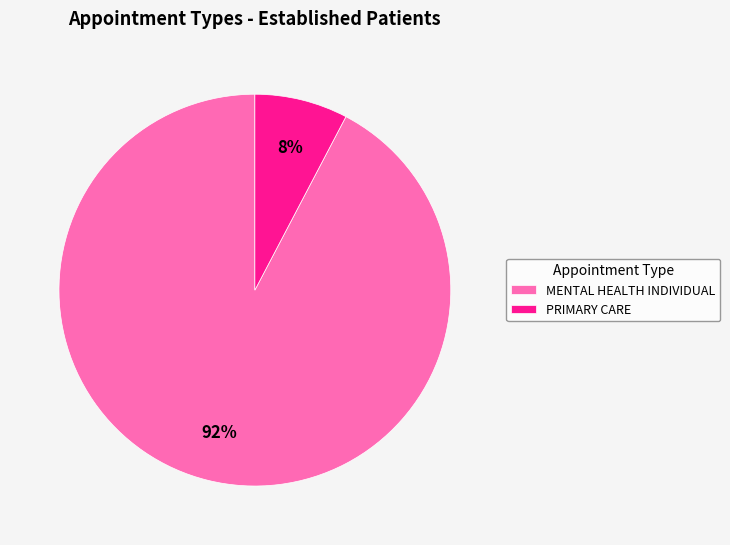

Which slice is the smallest?

PRIMARY CARE